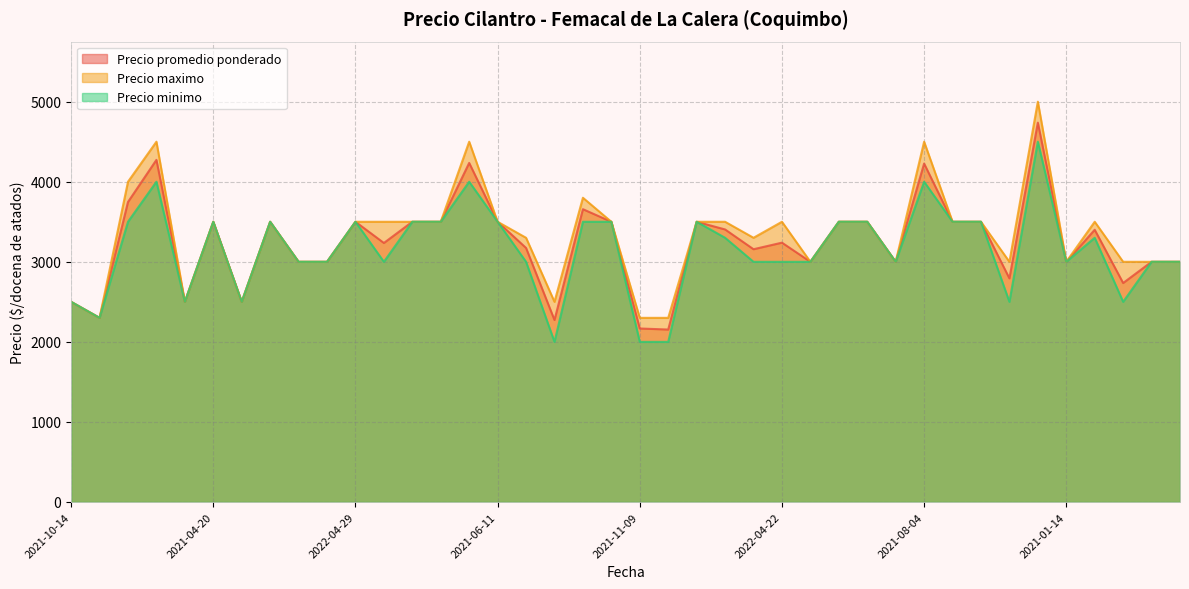

What is the value of the Precio promedio ponderado point at the 6th from the left?

3500